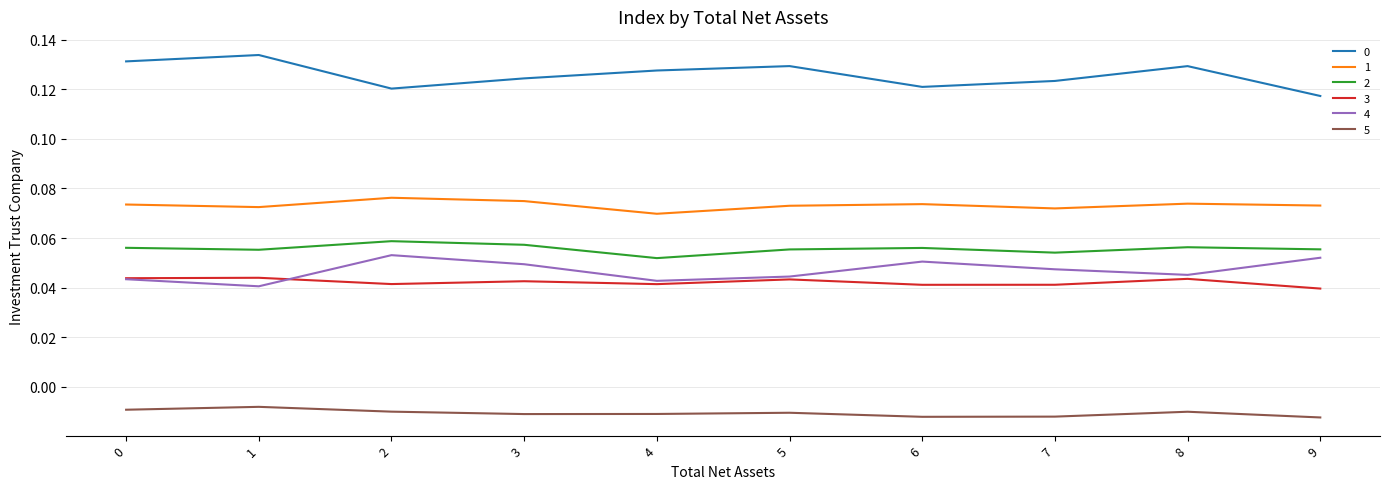

Is the value of 1 at 1 greater than the value of 4 at 0?

Yes